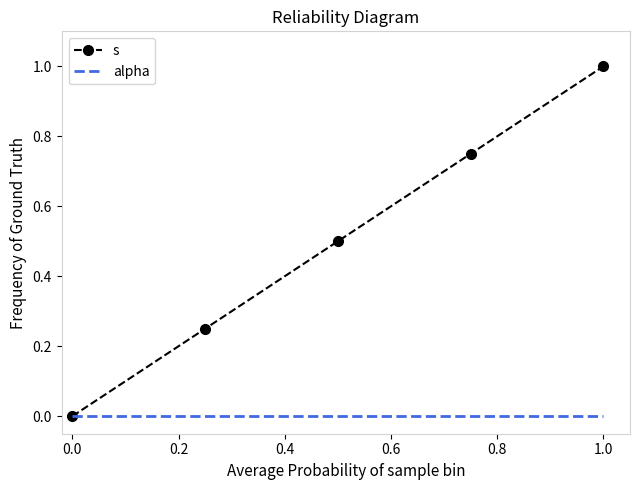

Rank the series by their average value, from highest to lowest.

s, alpha